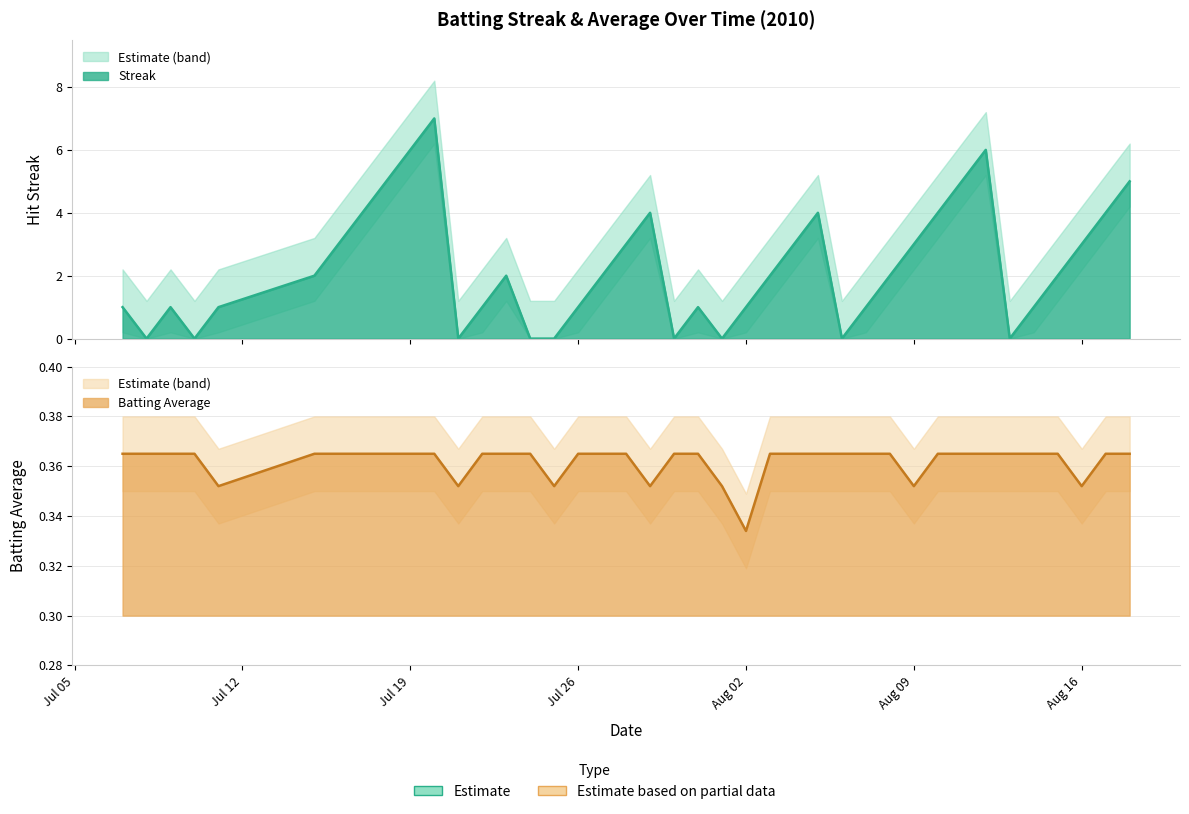

What is the minimum value for Batting Average (line)?

0.3